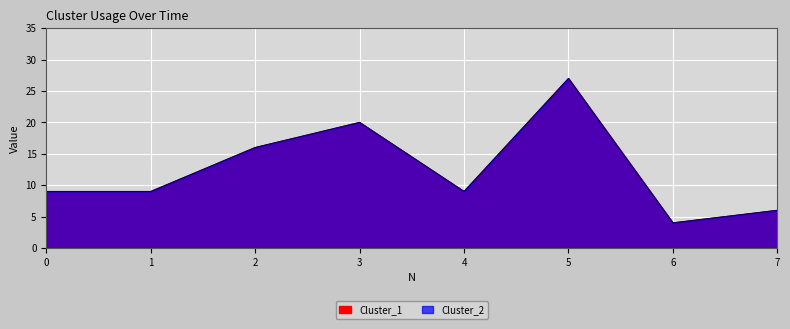

Reading right to left, transcribe all the data shown in this chart.

Cluster_1: 7=6	6=4	5=27	4=9	3=20	2=16	1=9	0=9
Cluster_2: 7=6	6=4	5=27	4=9	3=20	2=16	1=9	0=9